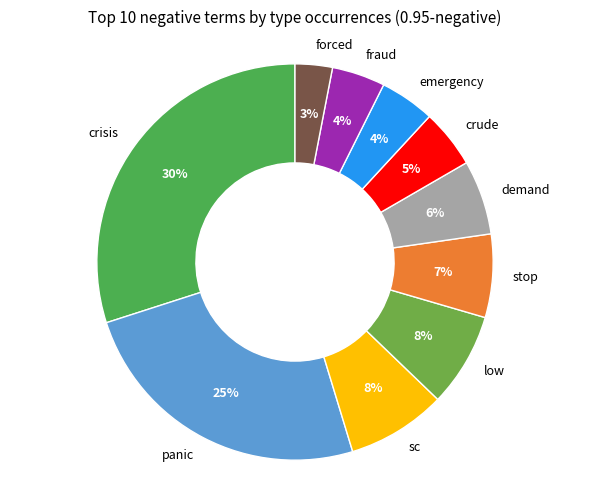

True or false: emergency accounts for 16% of the total.

False